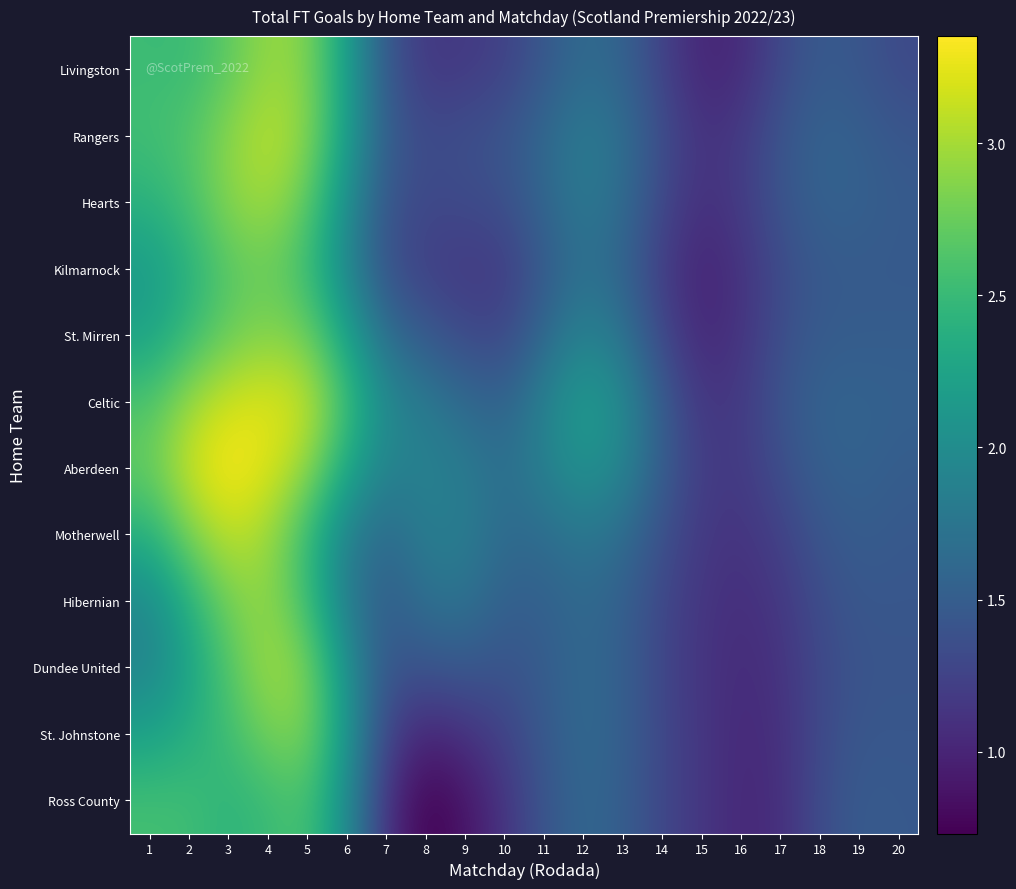

Rank the series by their maximum value, from highest to lowest.

Aberdeen, Celtic, Motherwell, Rangers, Hearts, Dundee United, Livingston, Hibernian, St. Mirren, St. Johnstone, Kilmarnock, Ross County